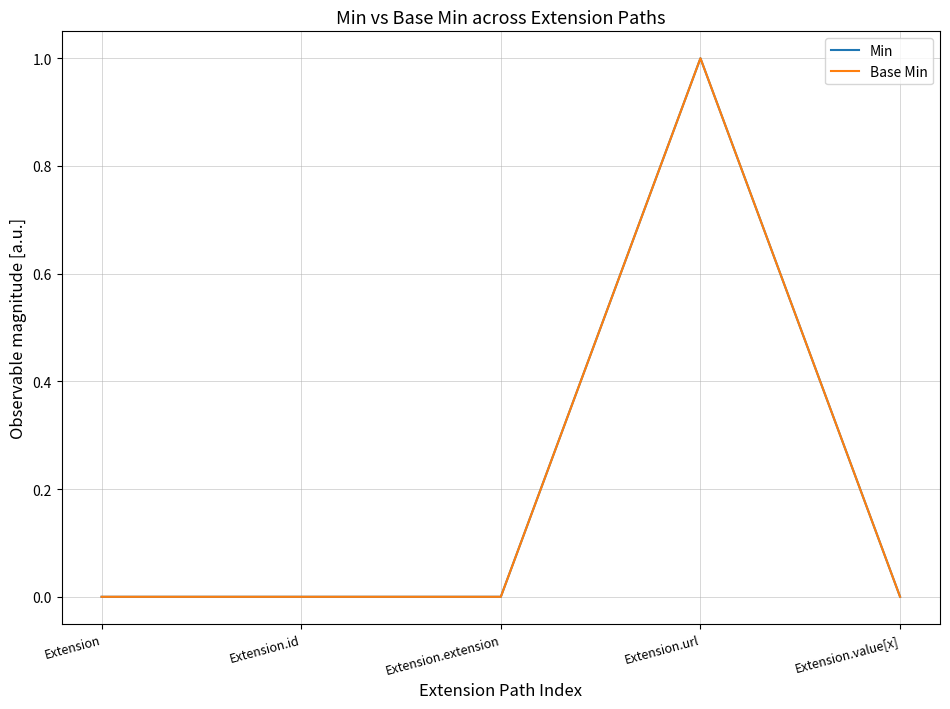

At how many categories does at least one series exceed 0?

1